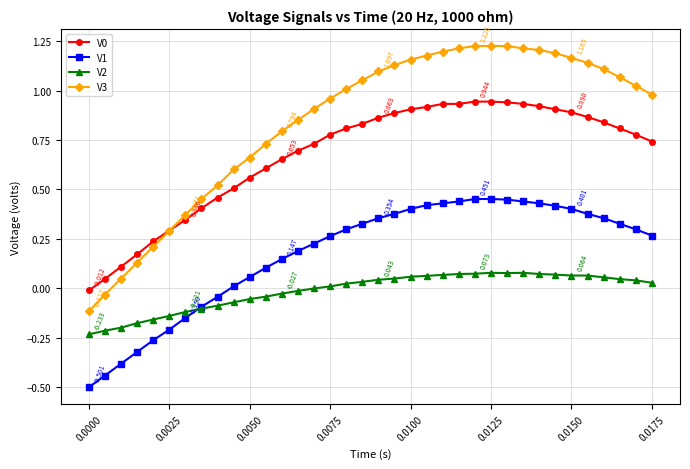

True or false: V1 and V0 cross at least once.

False